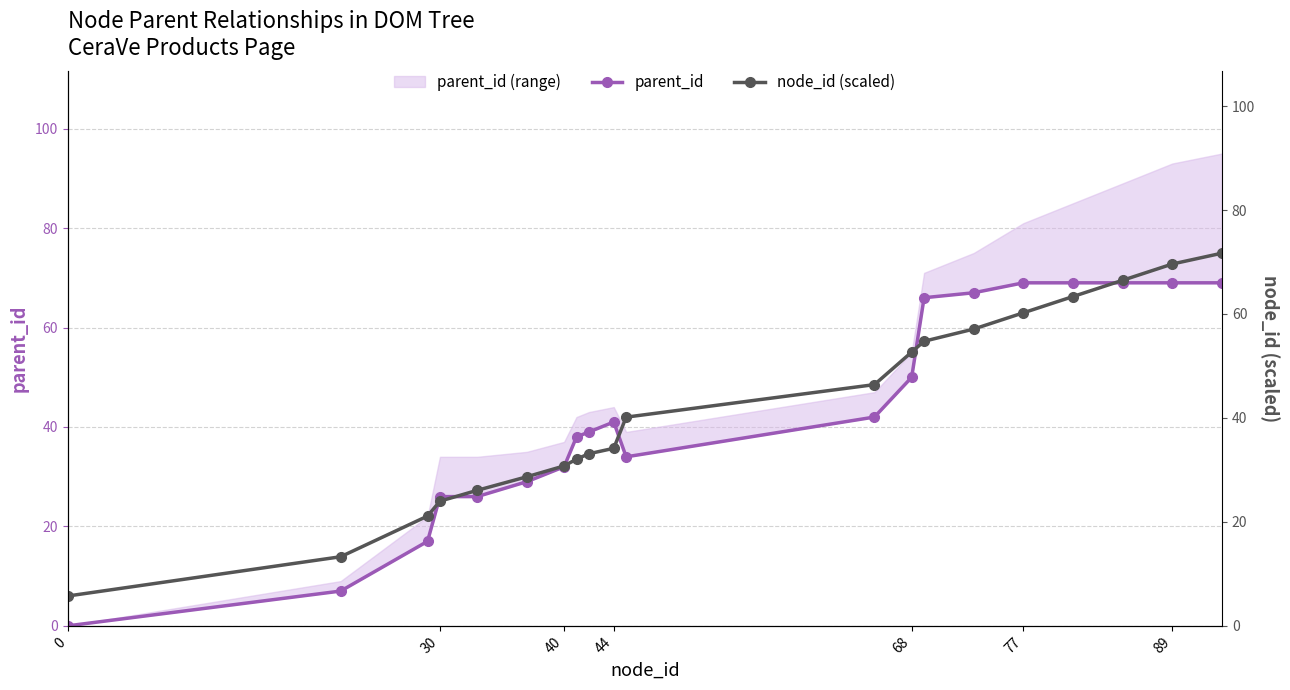

What position from the left is 0?

1